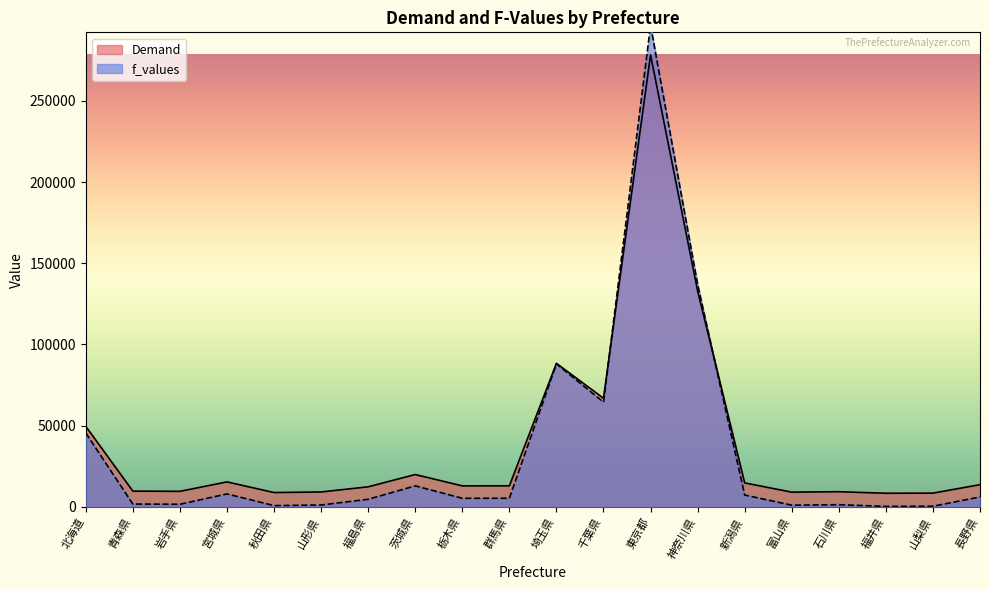

At which label does f_values reach its peak?

東京都